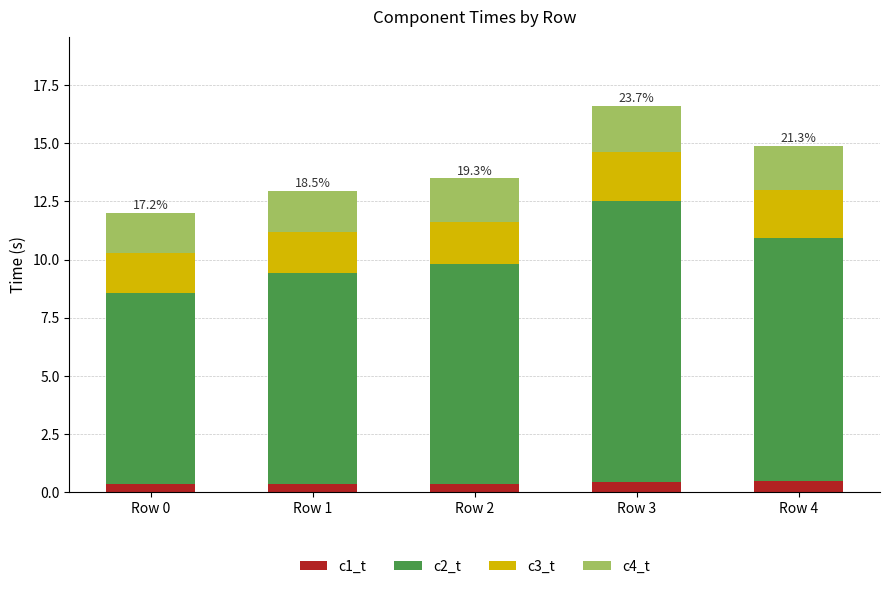

At which category is the sum across all series the highest?

Row 3